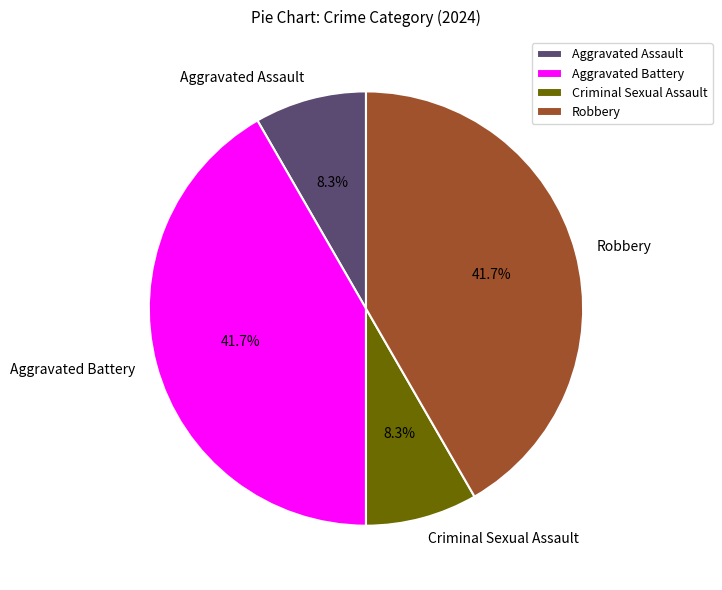

What is the ratio of the value at Criminal Sexual Assault to the value at Robbery?

0.2